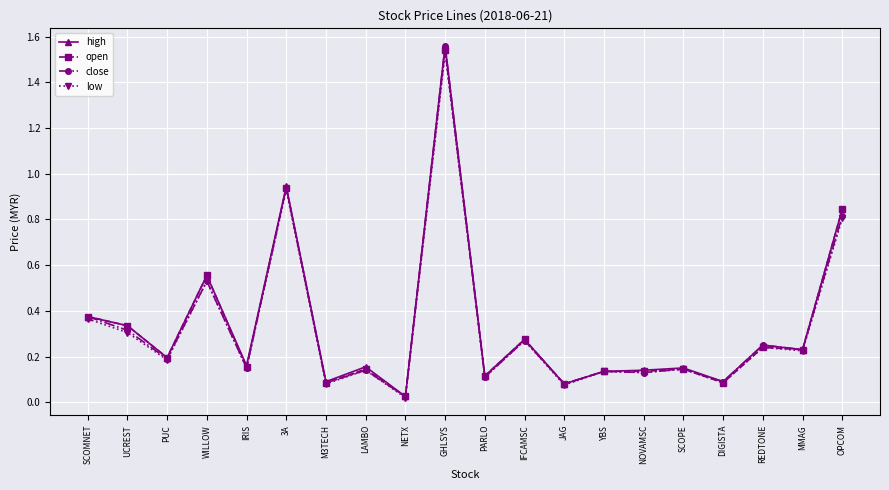

What are all the series names shown in the legend?

high, open, close, low